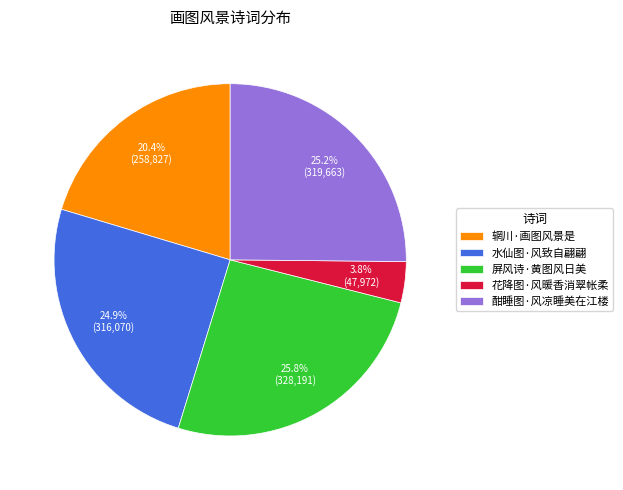

To the nearest percent, what portion does 辋川·画图风景是 represent?

20%